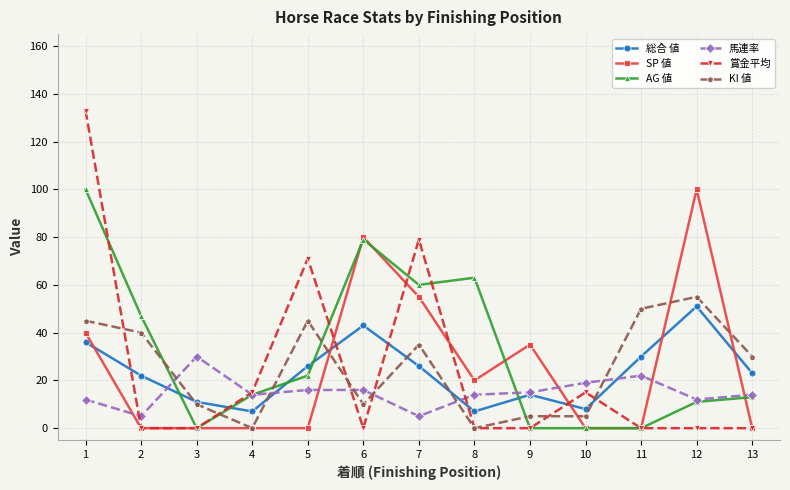

What is the sum of the 馬連率 values at 4 and 5?

30